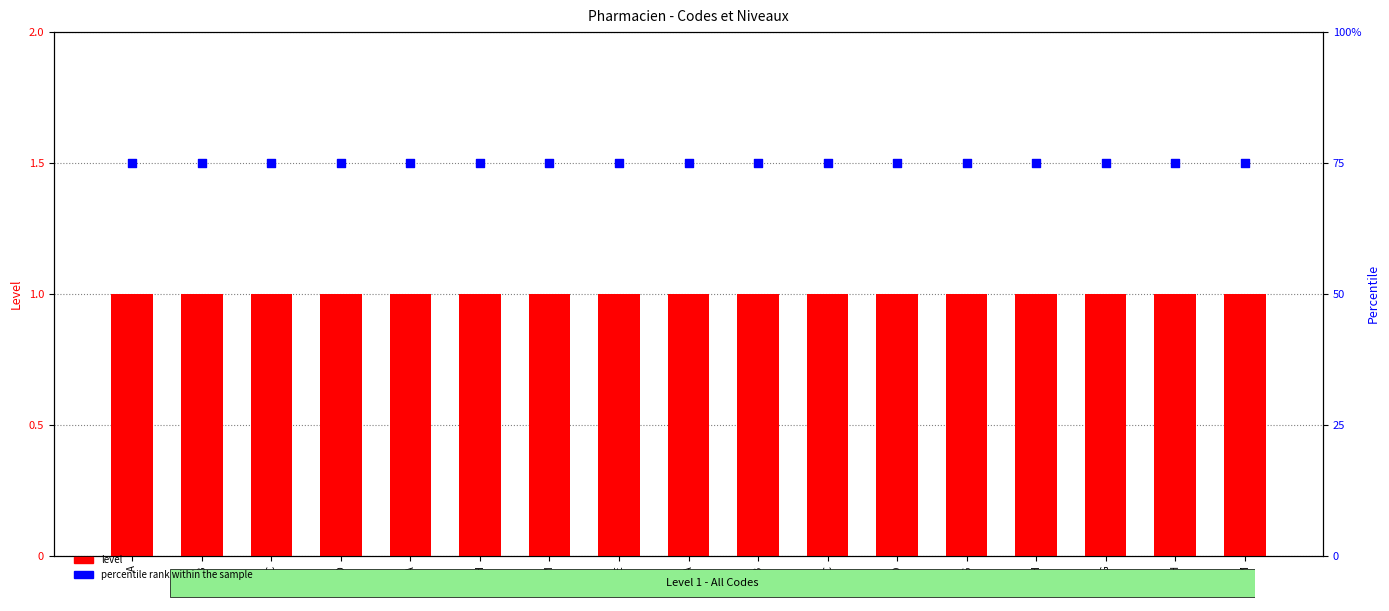

Which series has the largest Y range (max minus min)?

level